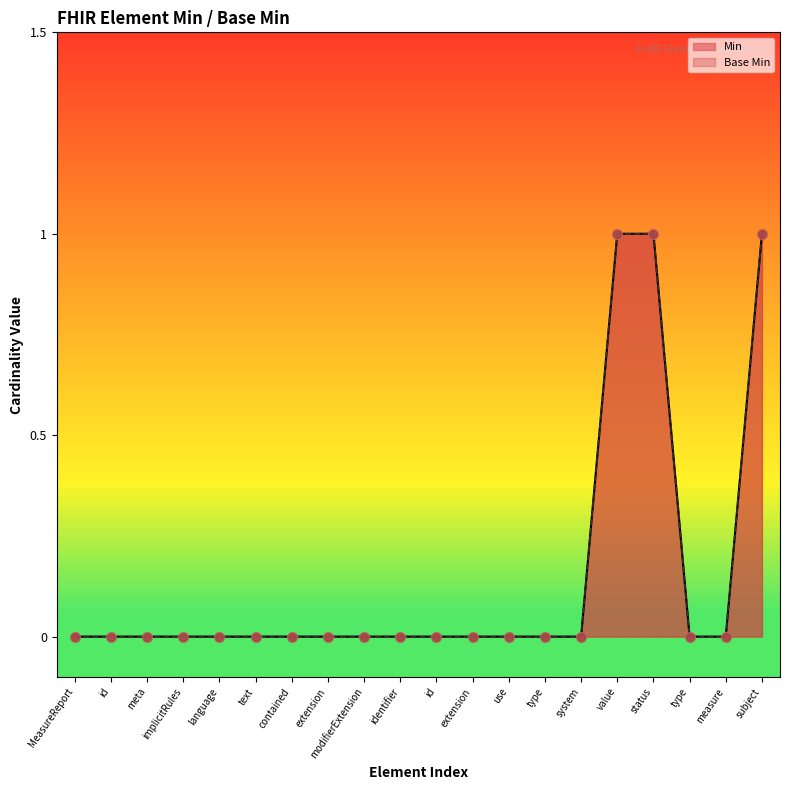

At how many categories does at least one series exceed 0?

3